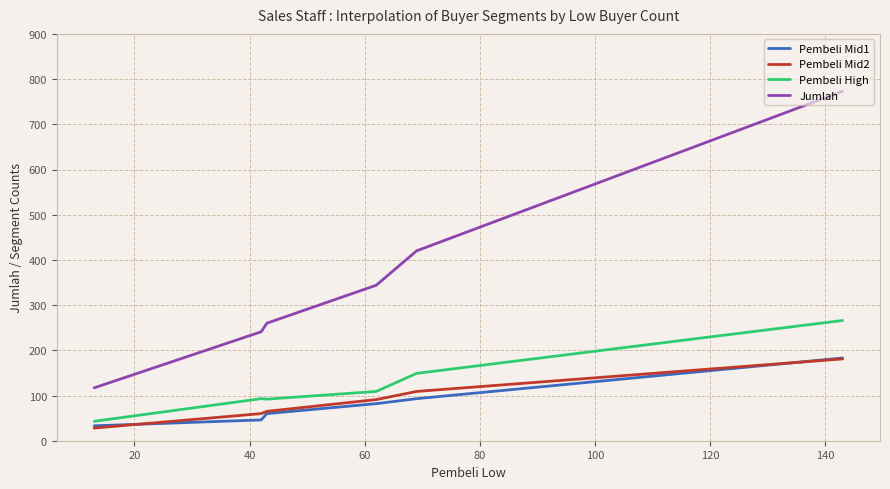

How many lines are shown in the chart?

4